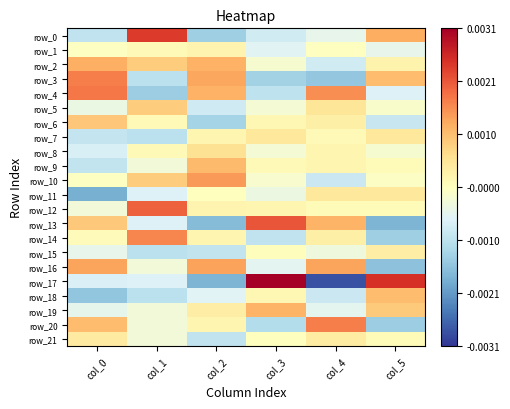

Is it true that row_11 equals -0.0 at col_1?

False